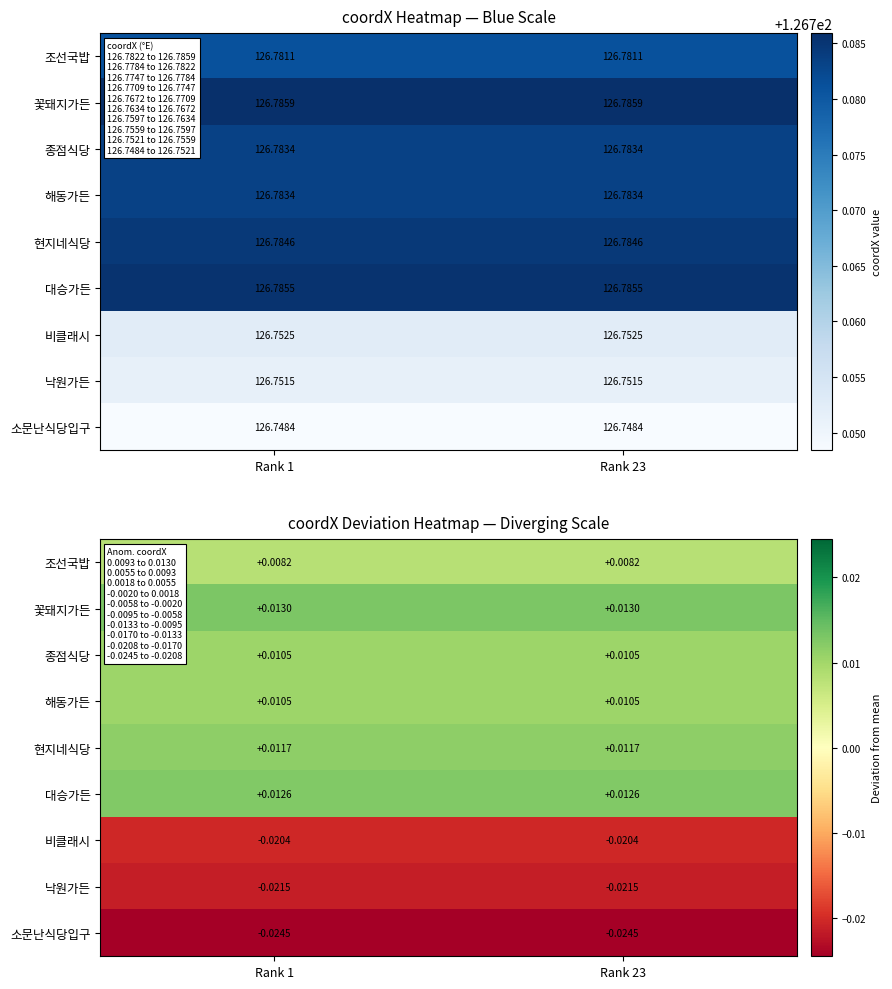

List the series in order of their peak value, lowest first.

소문난식당입구, 낙원가든, 비클래시, 조선국밥, 종점식당, 해동가든, 현지네식당, 대승가든, 꽃돼지가든